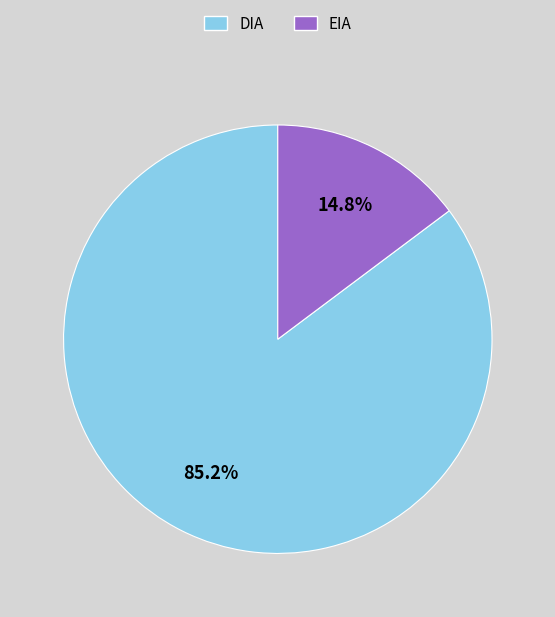

Combined, what portion of the pie is EIA and DIA?

100.0%